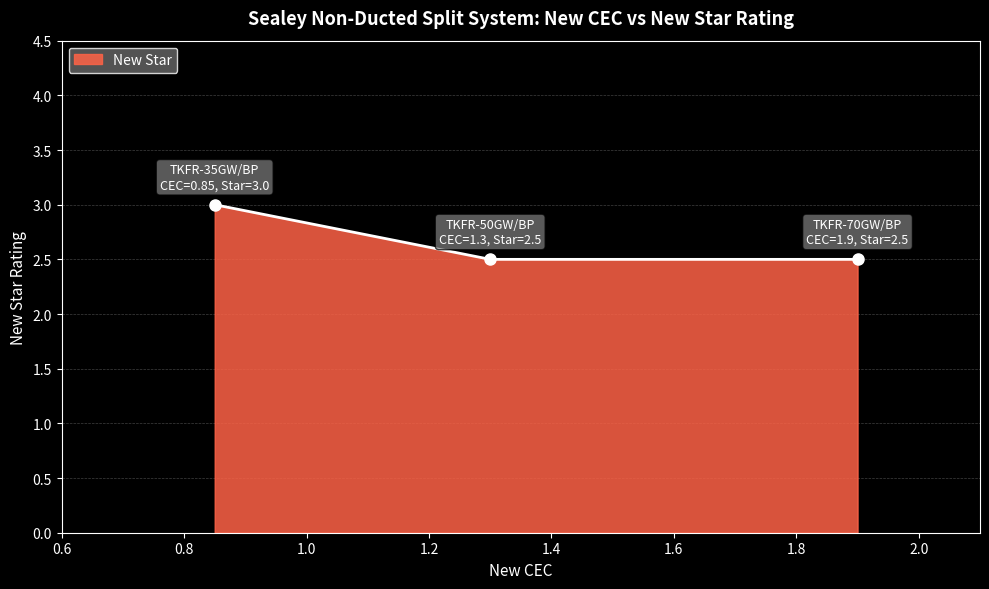

What is the sum of all values?

8.0